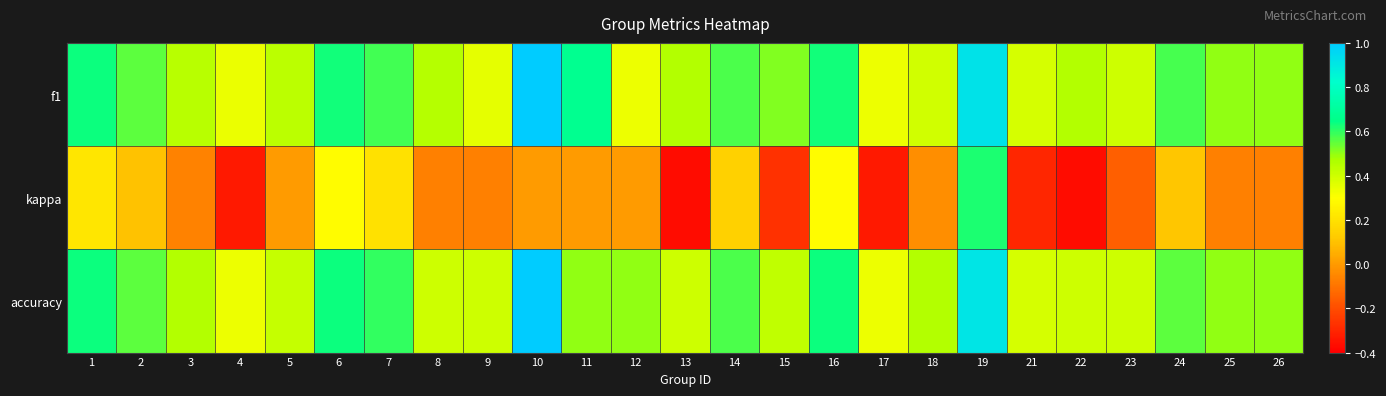

At how many categories does at least one series exceed 0?

25